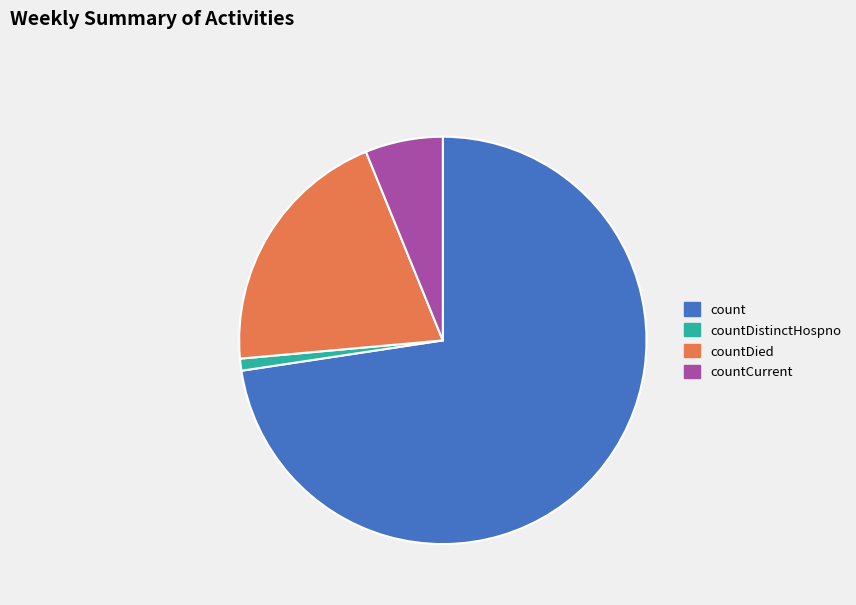

The countCurrent slice represents 14% of the pie. True or false?

False